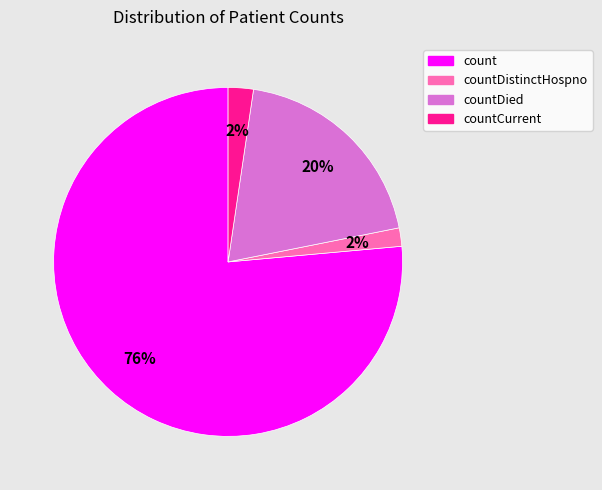

To the nearest percent, what is the average slice percentage?

25%